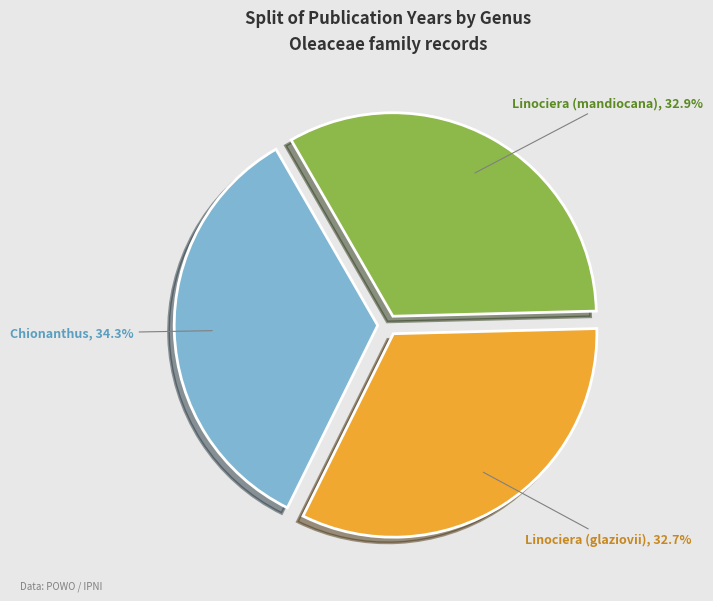

Does Chionanthus represent more than half of the total?

No